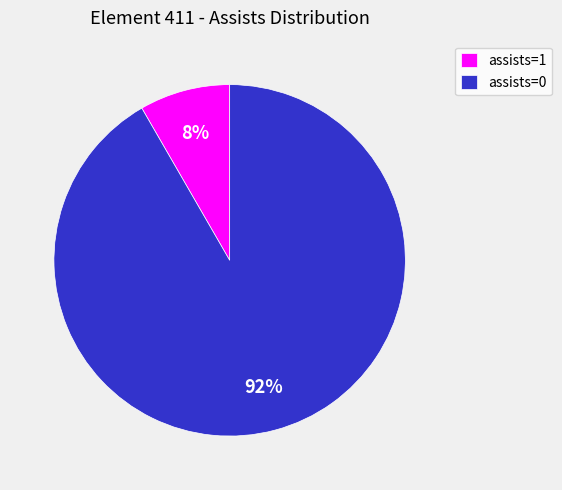

To the nearest percent, what portion does assists=0 represent?

92%